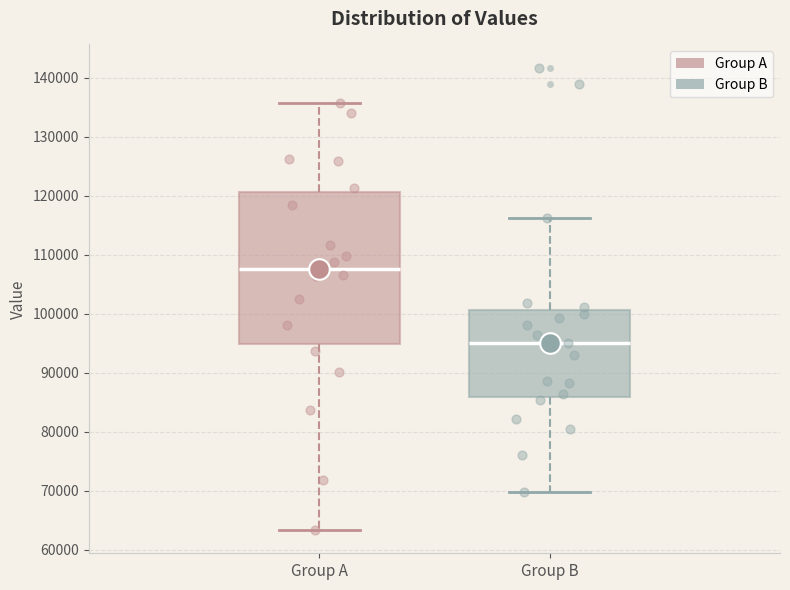

Reading left to right, transcribe this box plot: for each box, give where its median line is, the range the box spans, and where its two whiskers end, as read against the y-axis. The values are not printed on the chart, so give them approximately, as read against the axis.

Group A: median 108000, box 95000 to 121000, whiskers 63000 to 136000
Group B: median 95000, box 86000 to 101000, whiskers 70000 to 116000